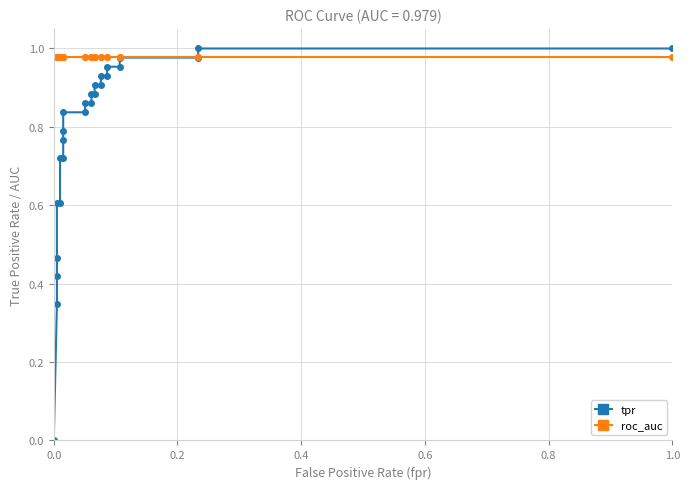

What is the value of the tpr point at the 9th from the left?

0.8